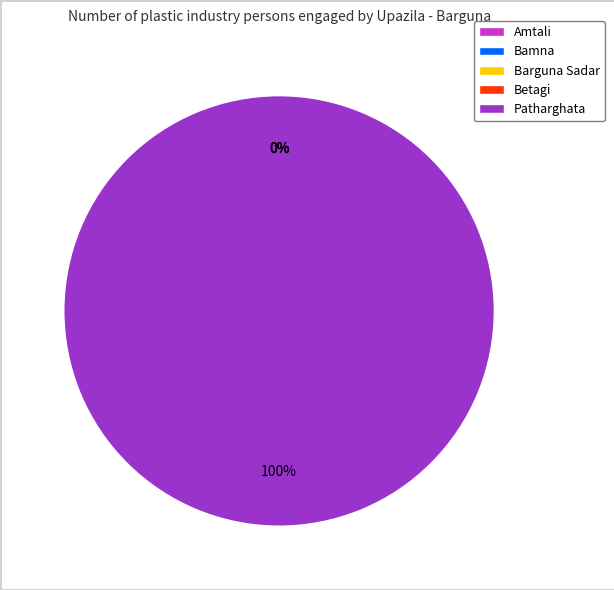

What is the largest slice in the pie chart?

Patharghata